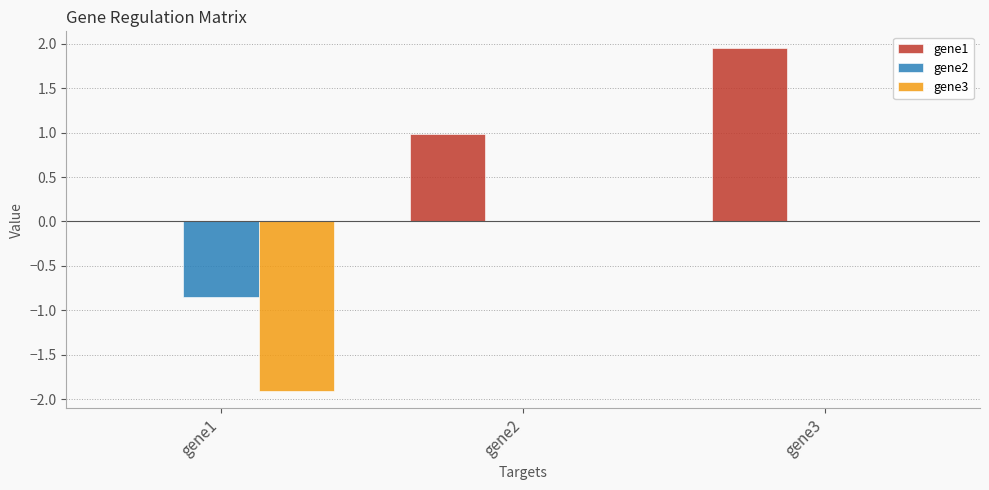

At which category is the sum across all series the highest?

gene3